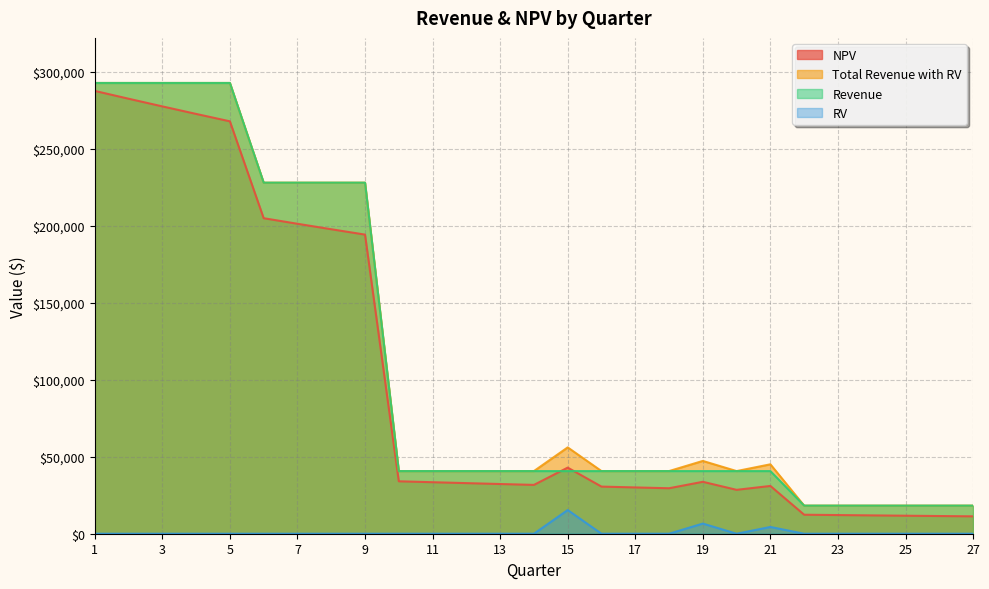

Reading left to right, what are all the values shown in this chart?

NPV: 287797.6	282723.1	277738.1	272841.1	268030.3	205062.3	201446.7	197894.8	194405.5	34075.9	33475.0	32884.8	32305.0	31735.4	42969.1	30626.1	30086.1	29555.7	33741.6	28522.6	31048.1	12349.9	12132.2	11918.3	11708.1	11501.7	11298.9
Total Revenue with RV: 292963.1	292963.1	292963.1	292963.1	292963.1	228160.6	228160.6	228160.6	228160.6	40710.4	40710.4	40710.4	40710.4	40710.4	56110.4	40710.4	40710.4	40710.4	47310.4	40710.4	45110.4	18265.5	18265.5	18265.5	18265.5	18265.5	18265.5
Revenue: 292963.1	292963.1	292963.1	292963.1	292963.1	228160.6	228160.6	228160.6	228160.6	40710.4	40710.4	40710.4	40710.4	40710.4	40710.4	40710.4	40710.4	40710.4	40710.4	40710.4	40710.4	18265.5	18265.5	18265.5	18265.5	18265.5	18265.5
RV: 0.0	0.0	0.0	0.0	0.0	0.0	0.0	0.0	0.0	0.0	0.0	0.0	0.0	0.0	15400.0	0.0	0.0	0.0	6600.0	0.0	4400.0	0.0	0.0	0.0	0.0	0.0	0.0